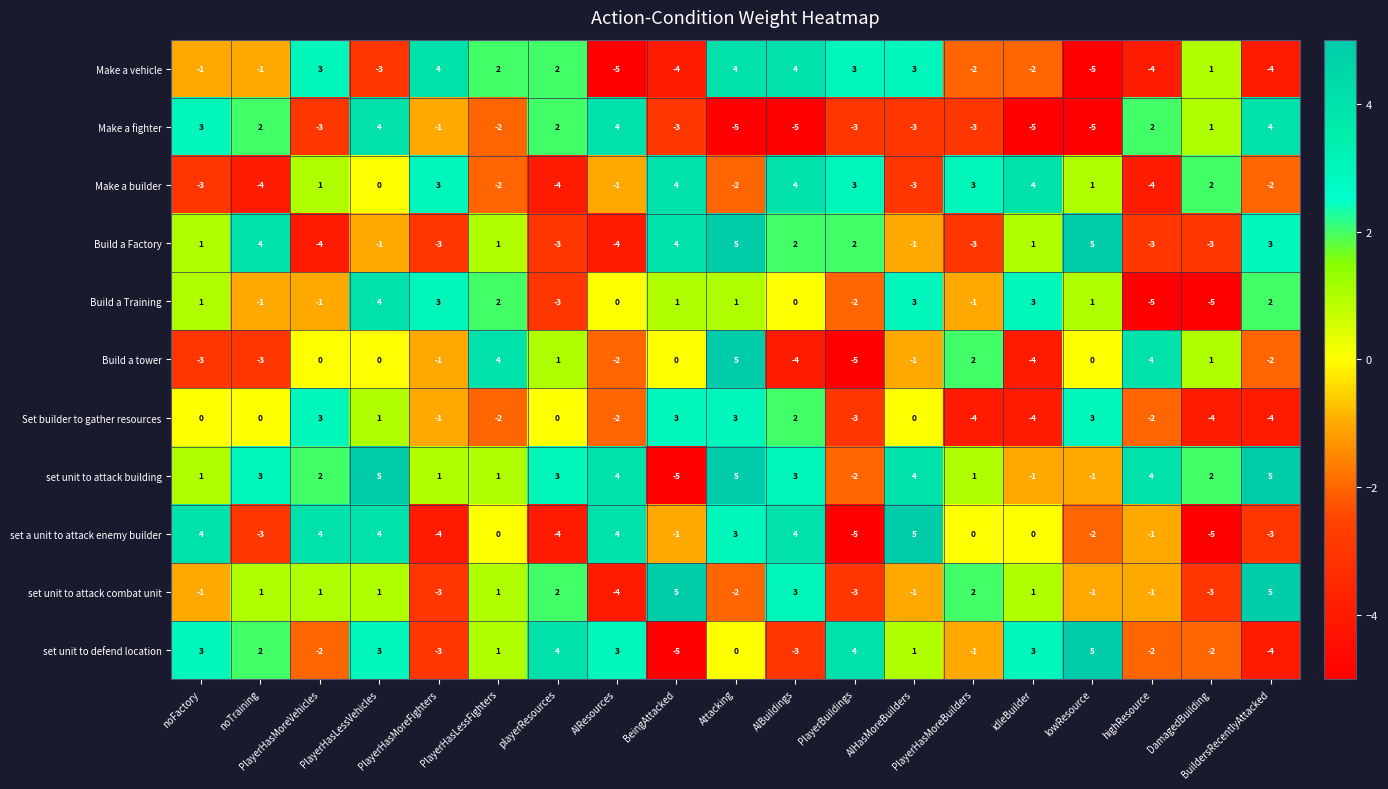

At which label does Build a tower reach its minimum?

PlayerBuildings